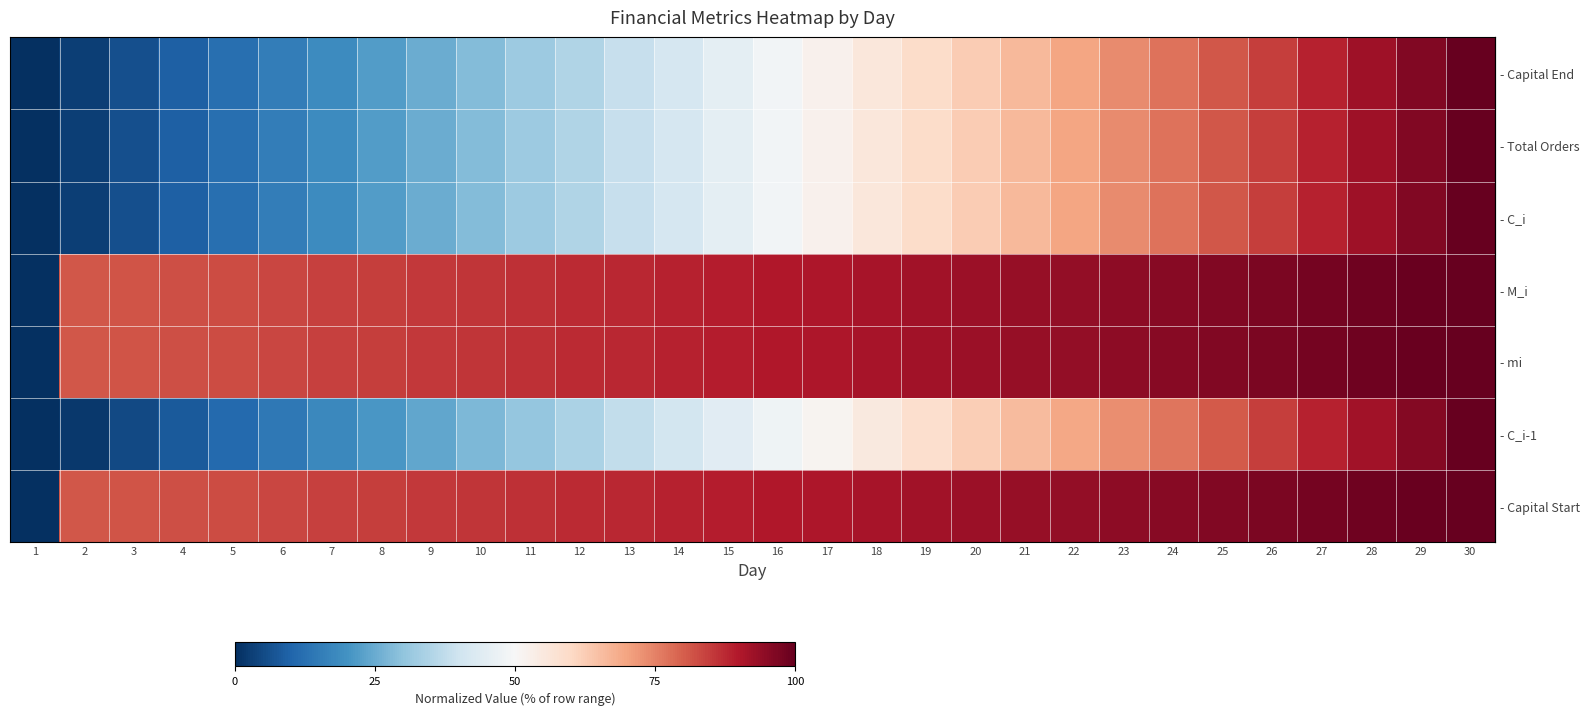

What is the difference between the highest and lowest values at 3?

0.8